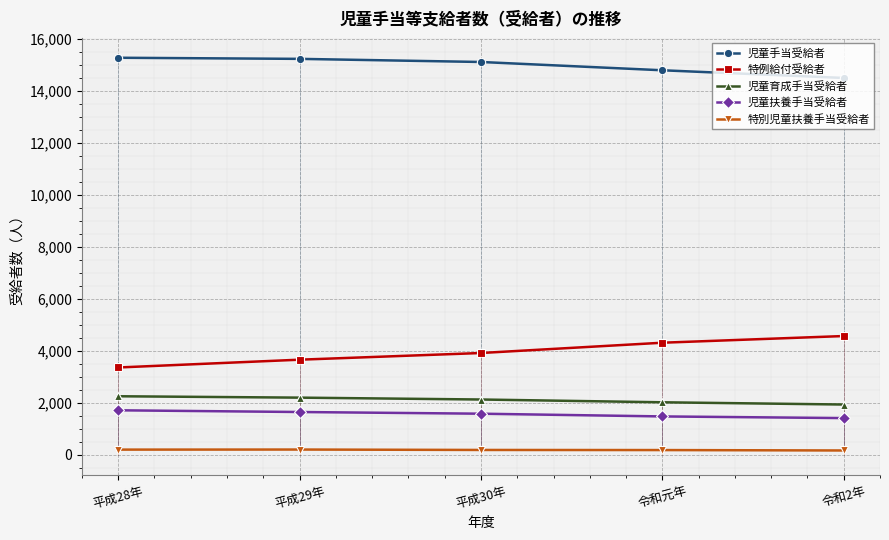

What are all the series names shown in the legend?

児童手当受給者, 特例給付受給者, 児童育成手当受給者, 児童扶養手当受給者, 特別児童扶養手当受給者